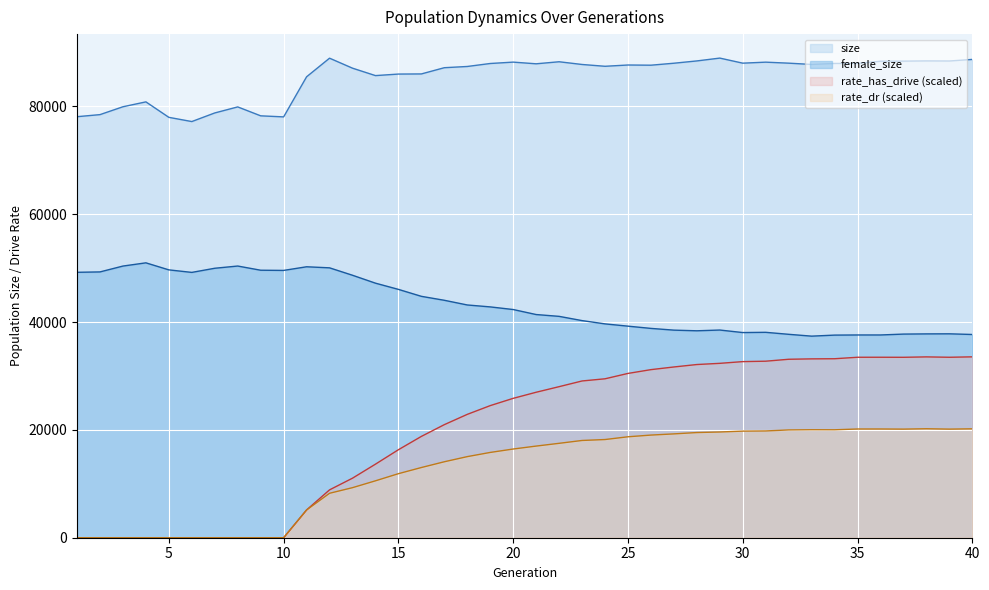

Where is the first local minimum for female_size?

6